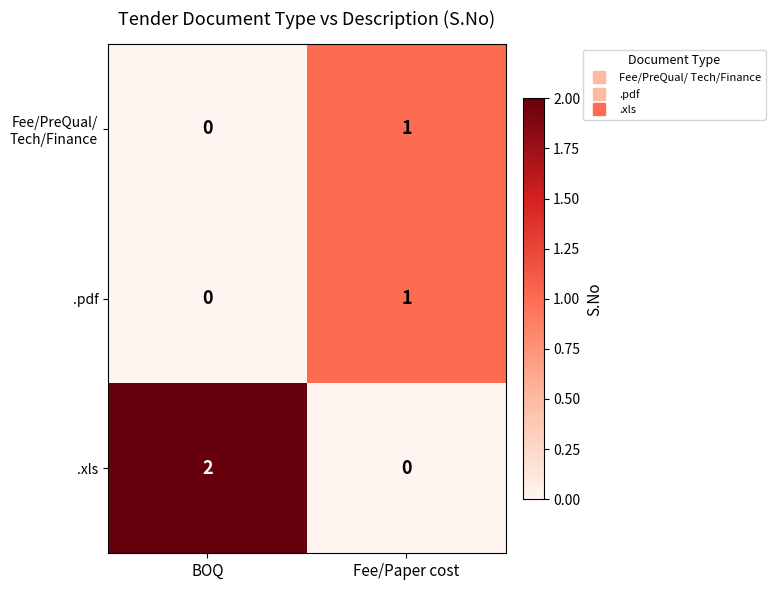

At which label is .pdf closest to 0?

BOQ